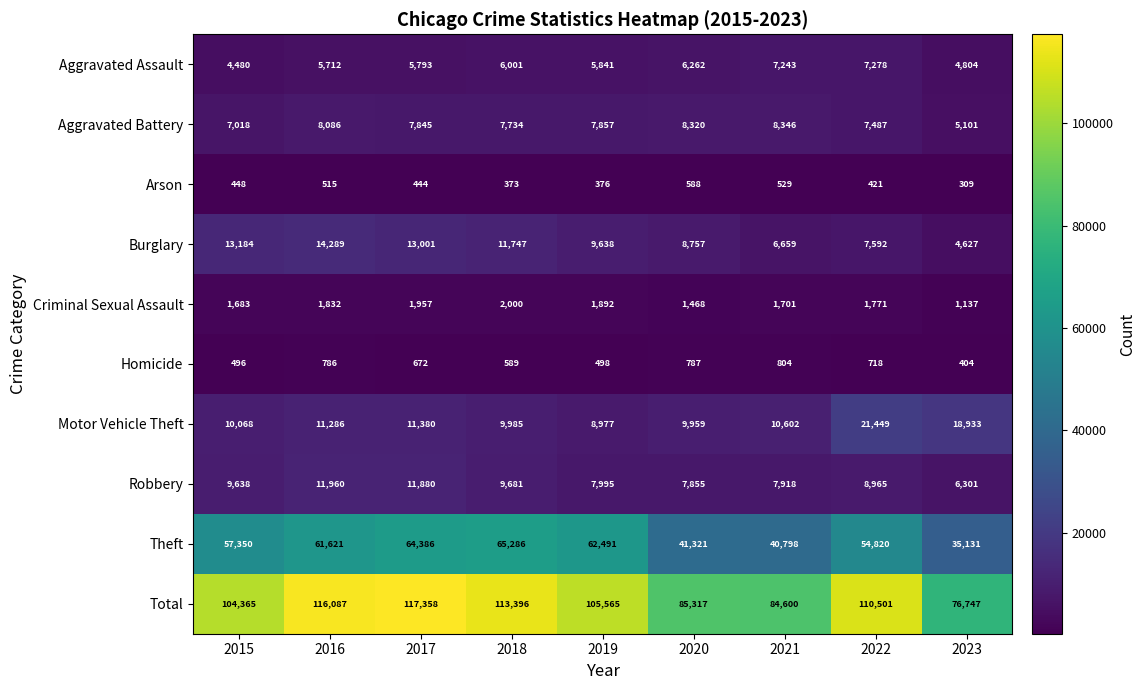

What is the smallest value displayed?

309